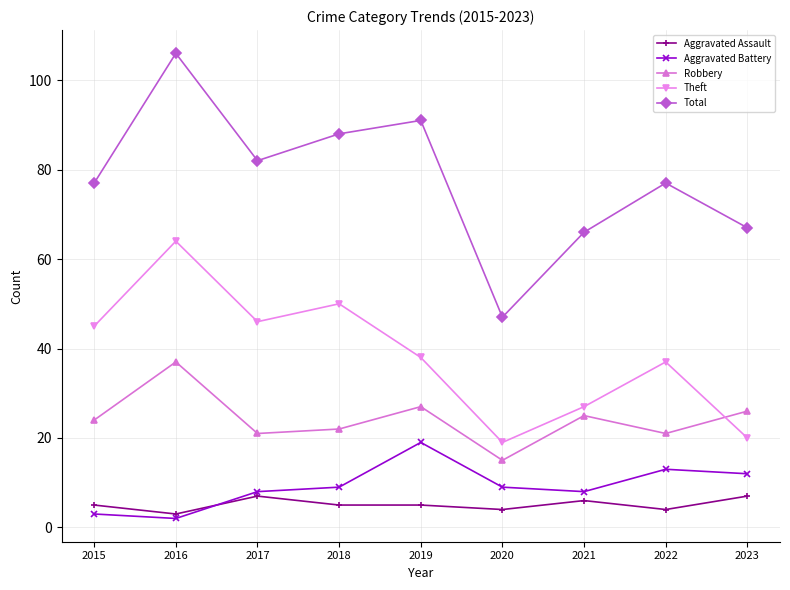

Read the Aggravated Battery value at 2022, to the nearest 10.

10